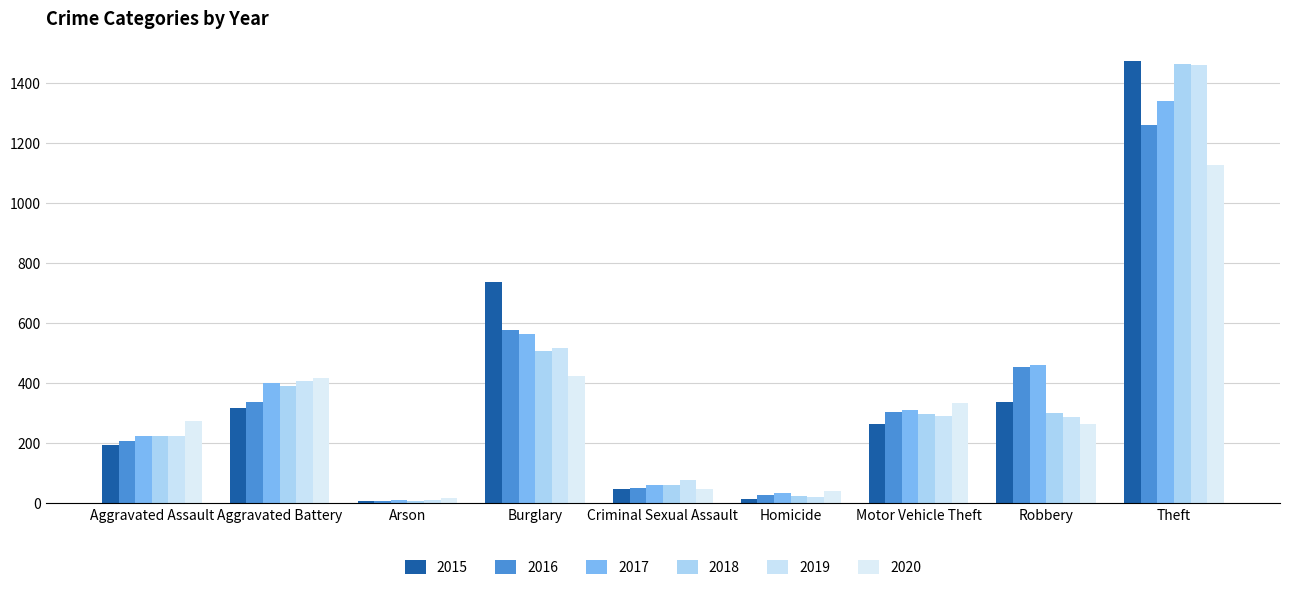

Reading left to right, what are all the values shown in this chart?

2015: Aggravated Assault=194	Aggravated Battery=316	Arson=9	Burglary=738	Criminal Sexual Assault=46	Homicide=15	Motor Vehicle Theft=263	Robbery=337	Theft=1474
2016: Aggravated Assault=206	Aggravated Battery=336	Arson=7	Burglary=576	Criminal Sexual Assault=50	Homicide=26	Motor Vehicle Theft=304	Robbery=454	Theft=1259
2017: Aggravated Assault=224	Aggravated Battery=400	Arson=10	Burglary=562	Criminal Sexual Assault=61	Homicide=33	Motor Vehicle Theft=312	Robbery=460	Theft=1339
2018: Aggravated Assault=225	Aggravated Battery=389	Arson=7	Burglary=506	Criminal Sexual Assault=60	Homicide=25	Motor Vehicle Theft=298	Robbery=301	Theft=1461
2019: Aggravated Assault=223	Aggravated Battery=407	Arson=12	Burglary=517	Criminal Sexual Assault=77	Homicide=22	Motor Vehicle Theft=290	Robbery=287	Theft=1459
2020: Aggravated Assault=273	Aggravated Battery=416	Arson=17	Burglary=425	Criminal Sexual Assault=48	Homicide=41	Motor Vehicle Theft=333	Robbery=263	Theft=1125